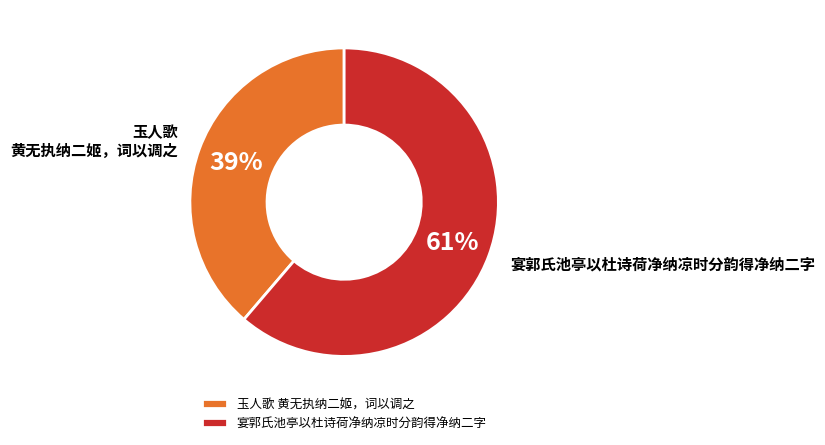

Which slice represents more than half of the pie?

宴郭氏池亭以杜诗荷净纳凉时分韵得净纳二字